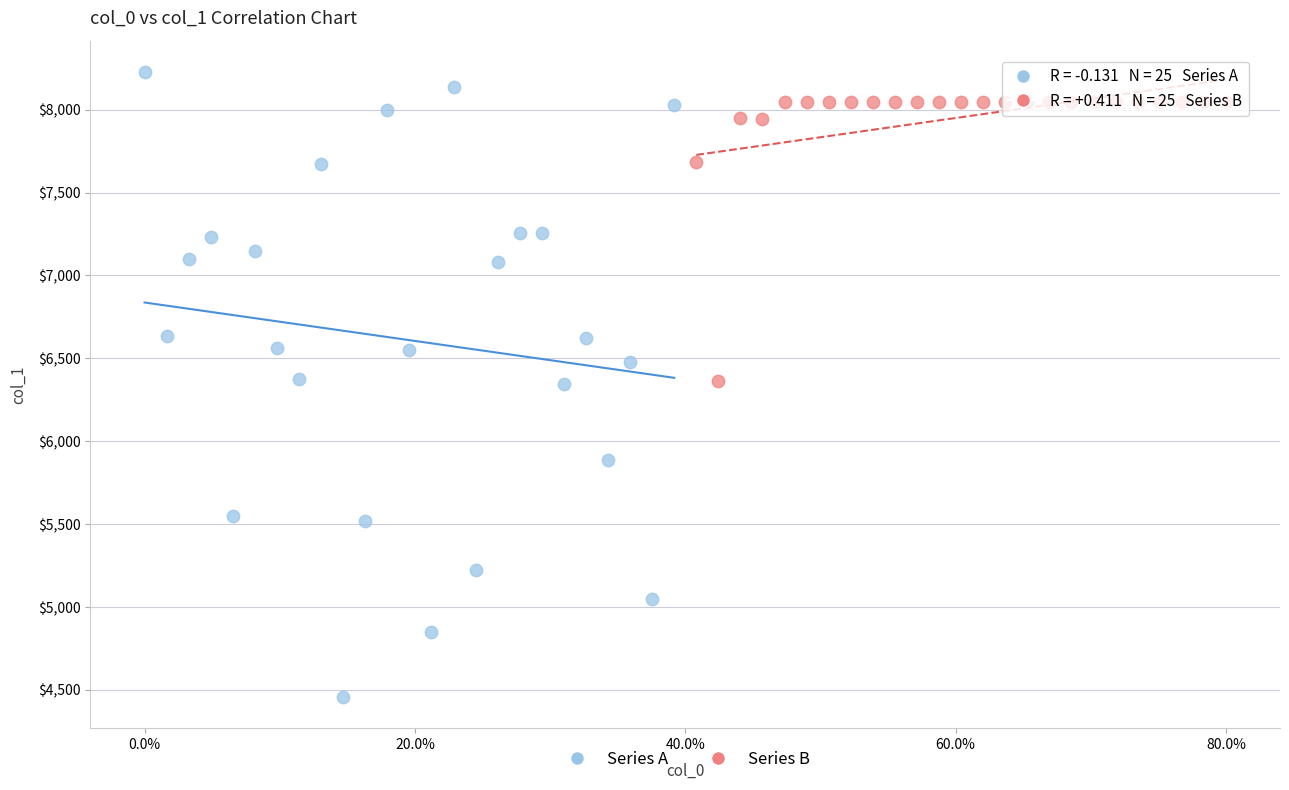

Which series contains the lowest Y value?

Series A